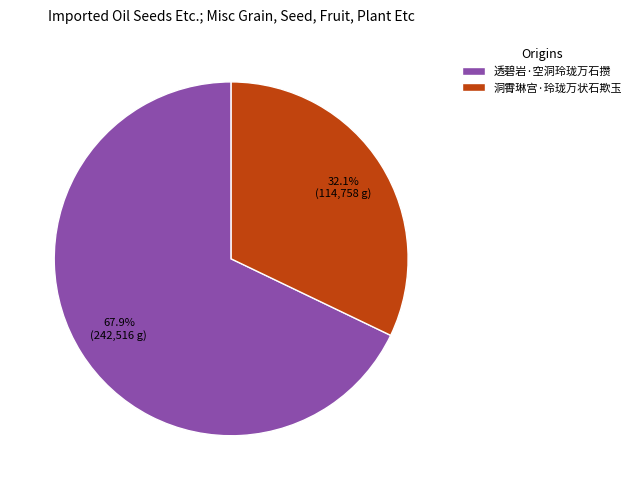

Count the number of slices in the pie.

2